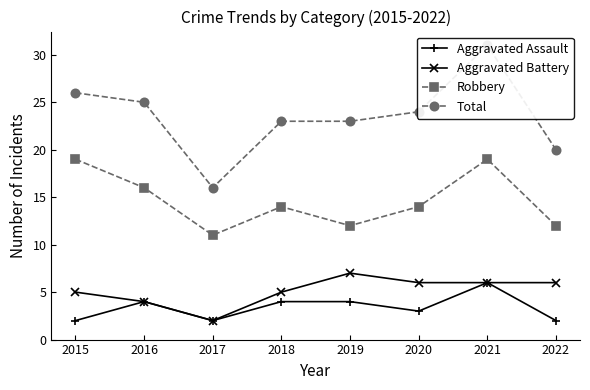

Reading left to right, extract all data points from this chart.

Aggravated Assault: 2	4	2	4	4	3	6	2
Aggravated Battery: 5	4	2	5	7	6	6	6
Robbery: 19	16	11	14	12	14	19	12
Total: 26	25	16	23	23	24	31	20